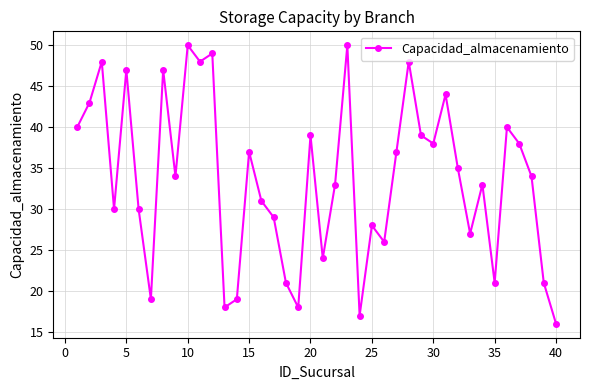

What is the sum of all values?

1346